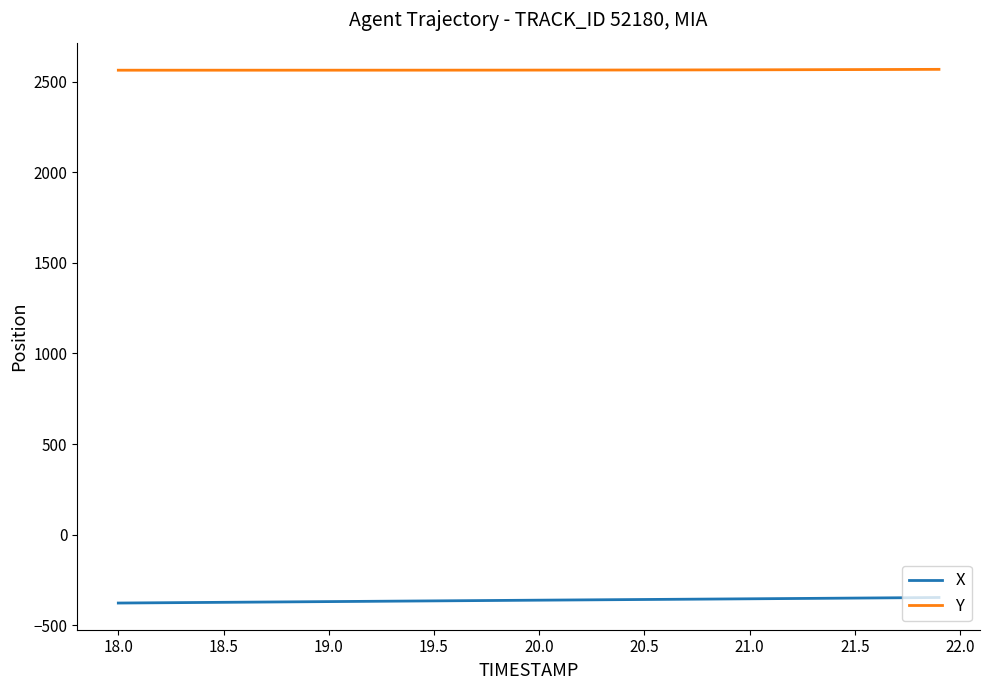

What are all the series names shown in the legend?

X, Y